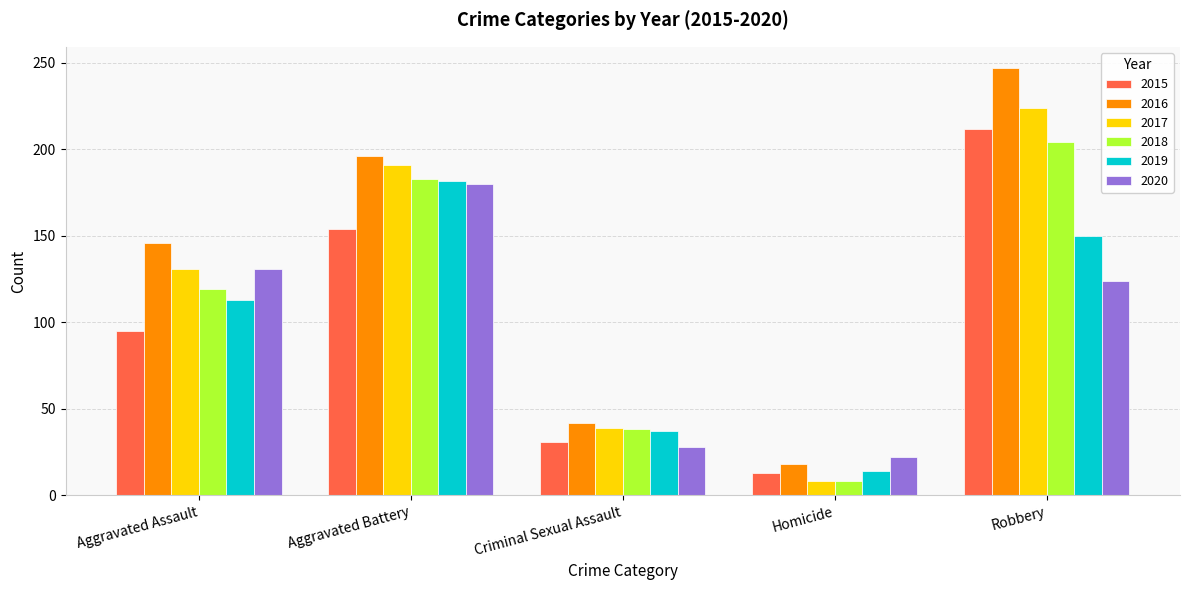

What is the total value across all series at Criminal Sexual Assault?

215